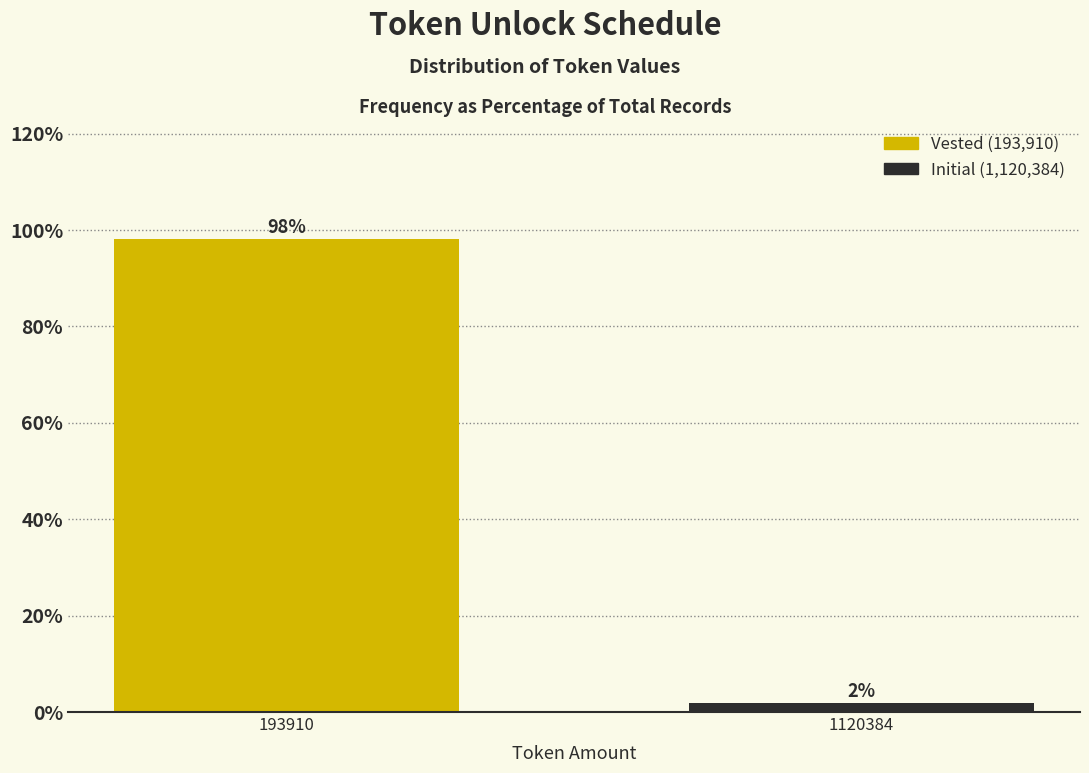

What is the average value?

50.0